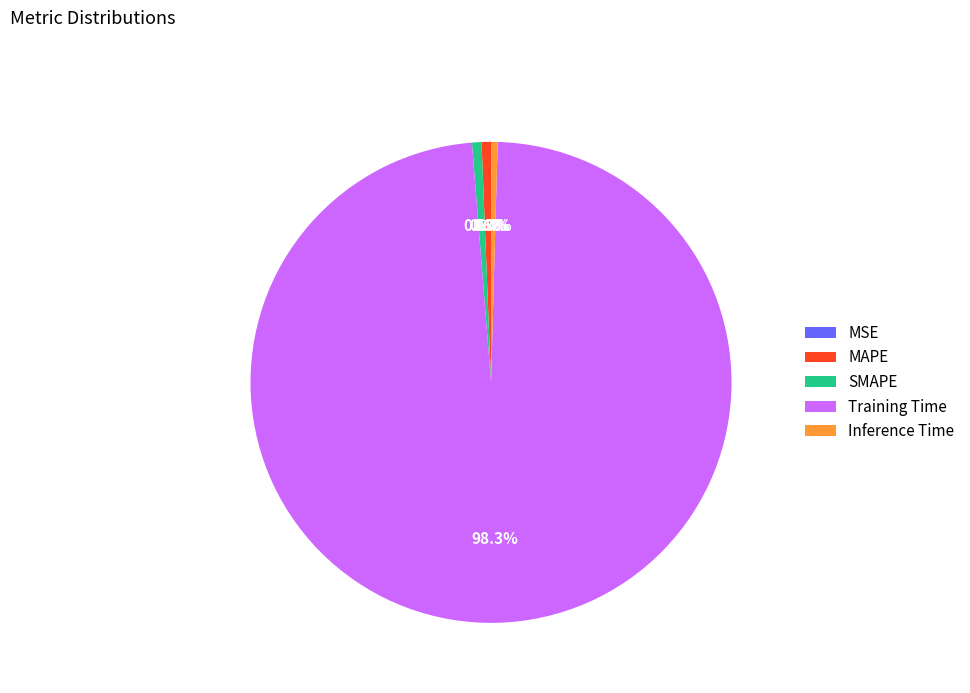

What percentage is the Training Time slice, to the nearest percent?

98%